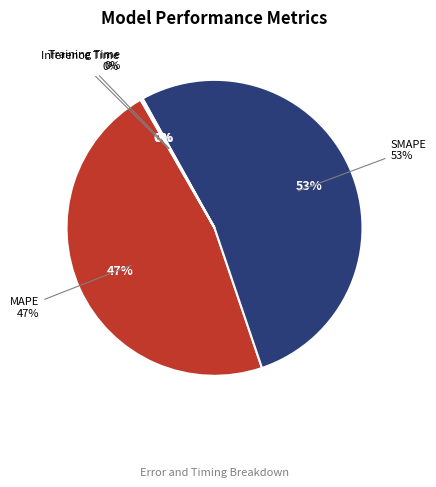

Combined, do SMAPE and MAPE account for over 50%?

Yes